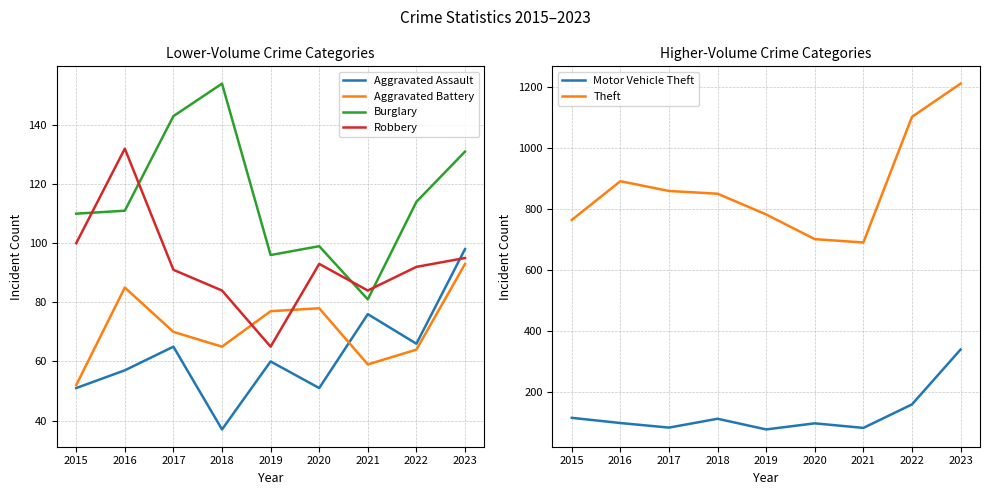

Is it true that Burglary equals 114 at 2022?

True